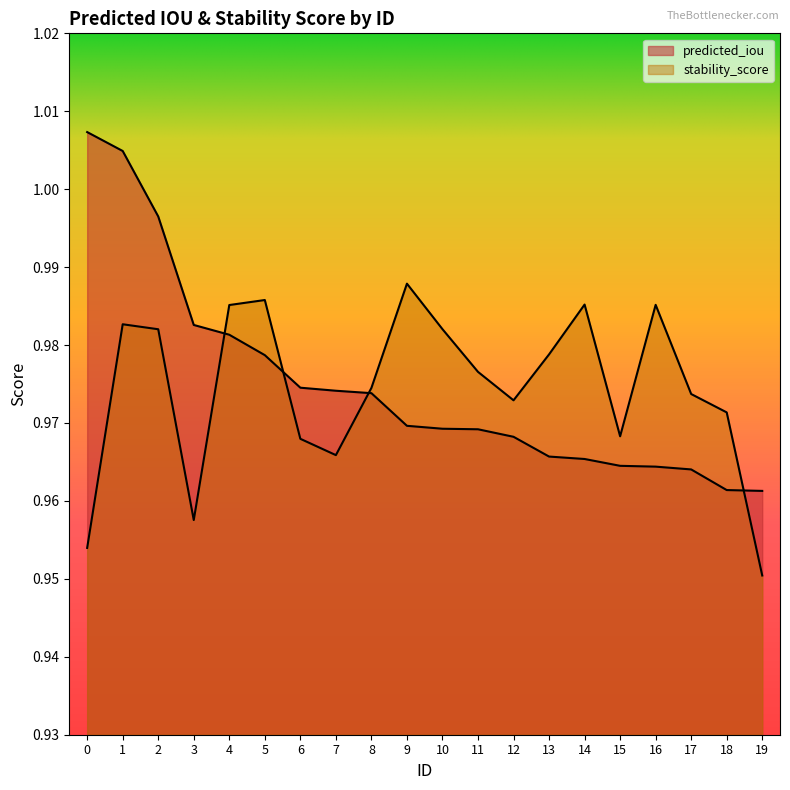

What value does the predicted_iou series have at 0?

1.0